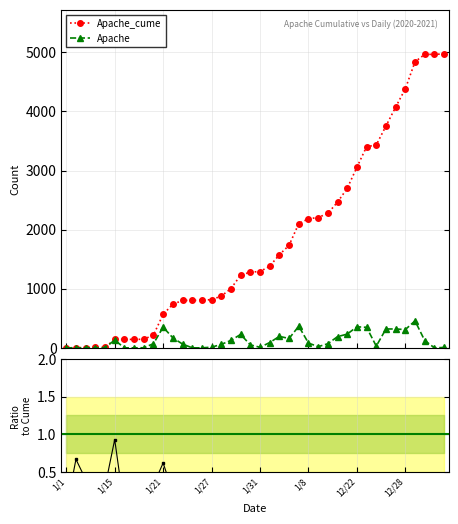

True or false: Apache_cume and Apache cross at least once.

False